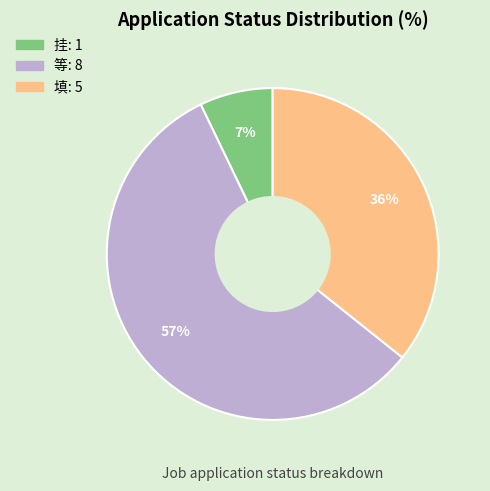

What is the largest slice in the pie chart?

等